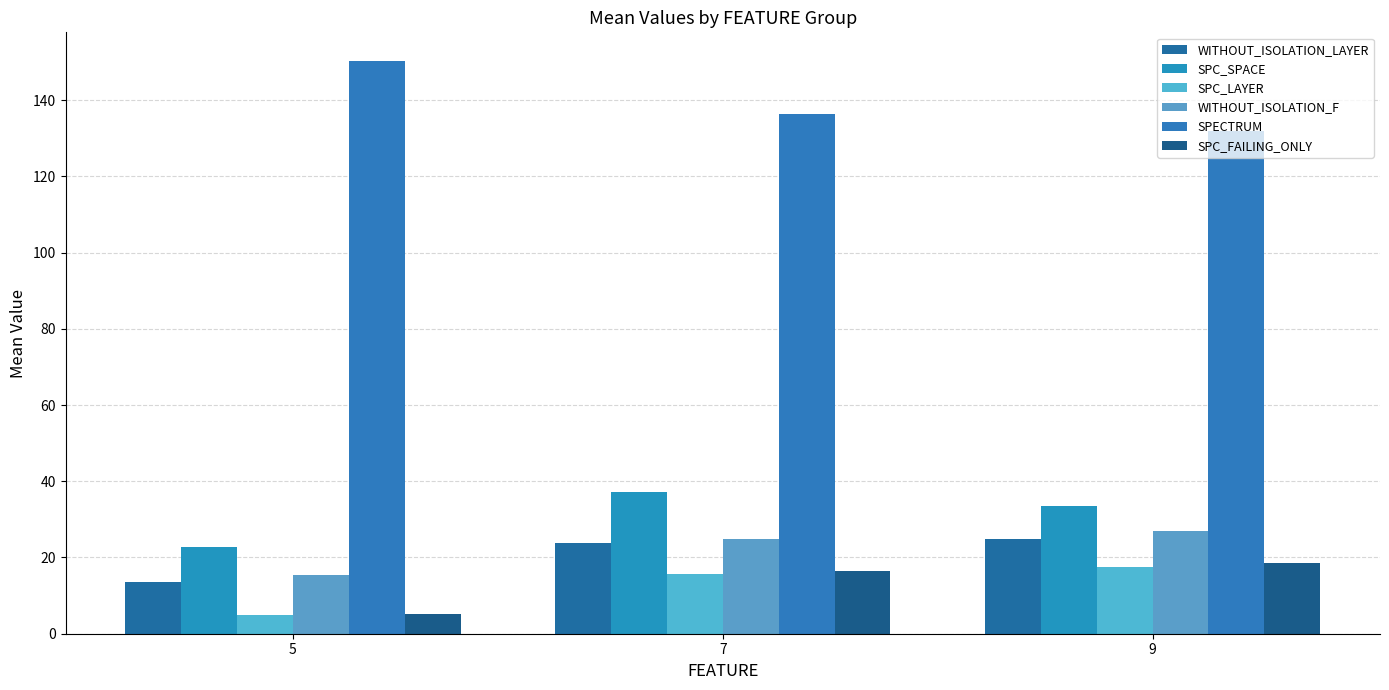

Between 5 and 7, which is larger?

7